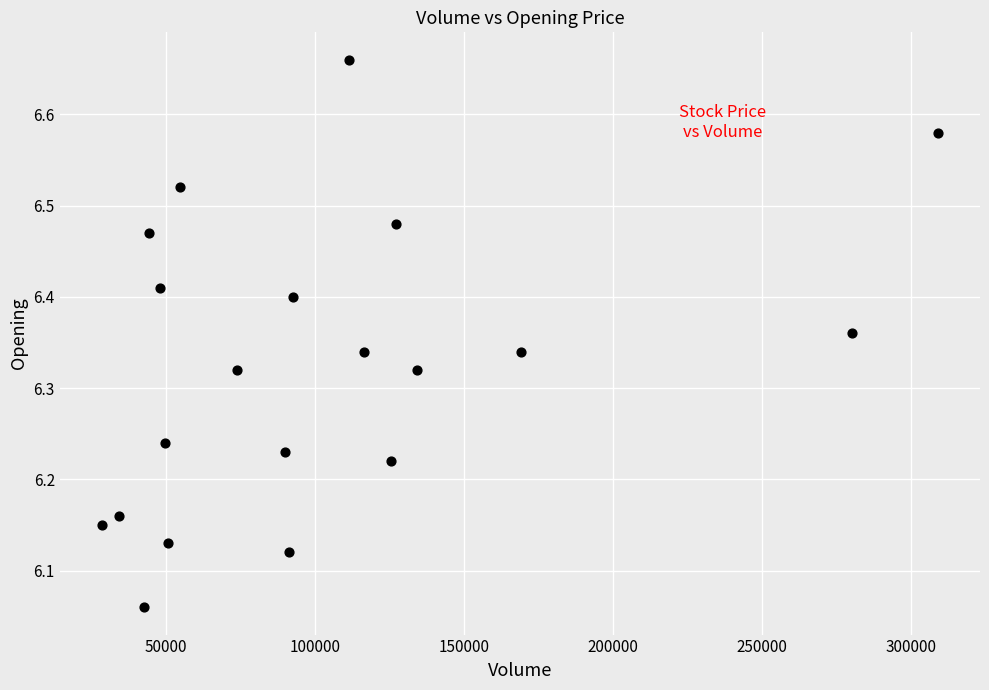

What is the range of X values (max minus min)?

280590.0